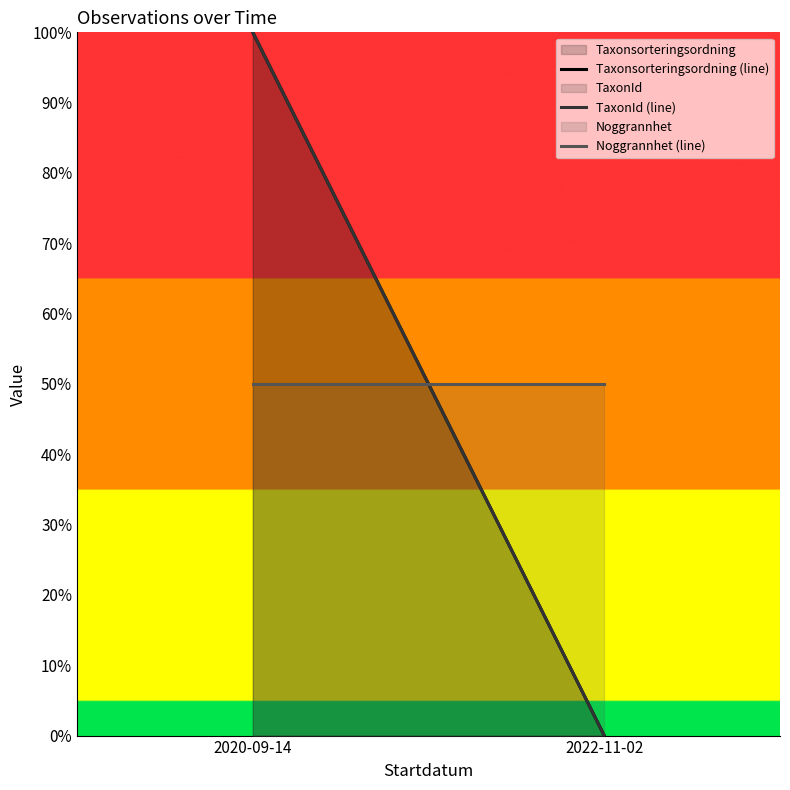

List the labels in order of Taxonsorteringsordning (line) value, largest first.

2020-09-14, 2022-11-02